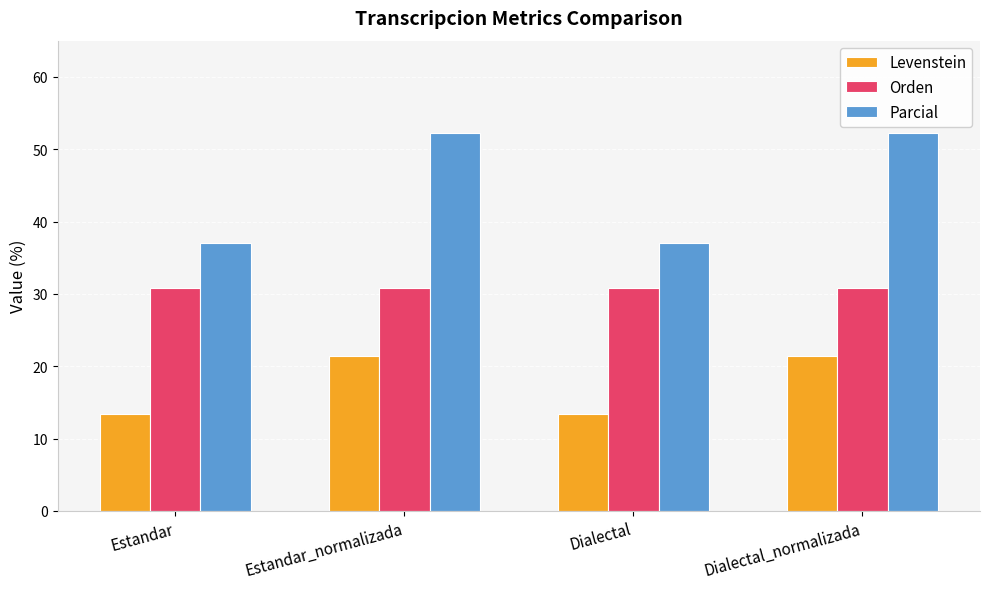

Reading left to right, what are all the values shown in this chart?

Levenstein: 13.3	21.4	13.3	21.4
Orden: 30.8	30.8	30.8	30.8
Parcial: 37.0	52.2	37.0	52.2